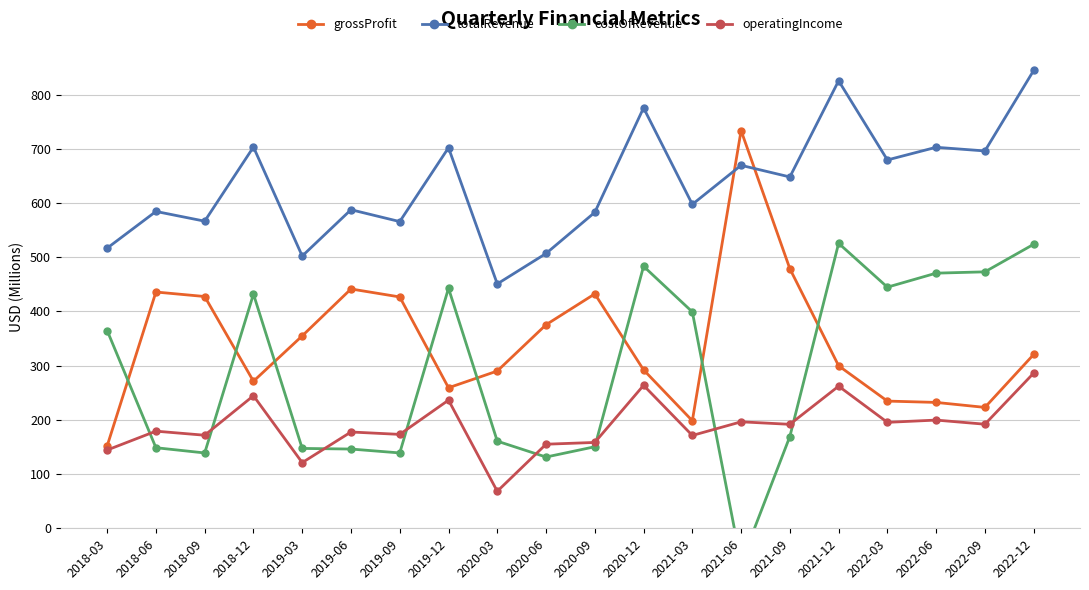

Which series has the widest spread of values?

costOfRevenue